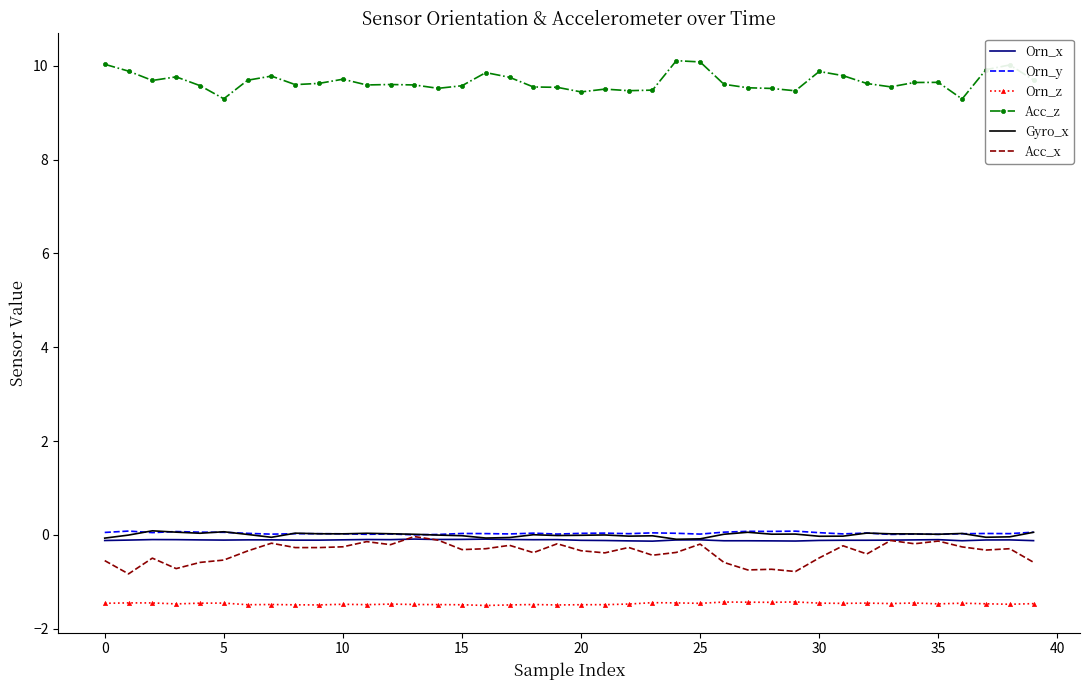

True or false: Orn_x and Acc_z cross at least once.

False